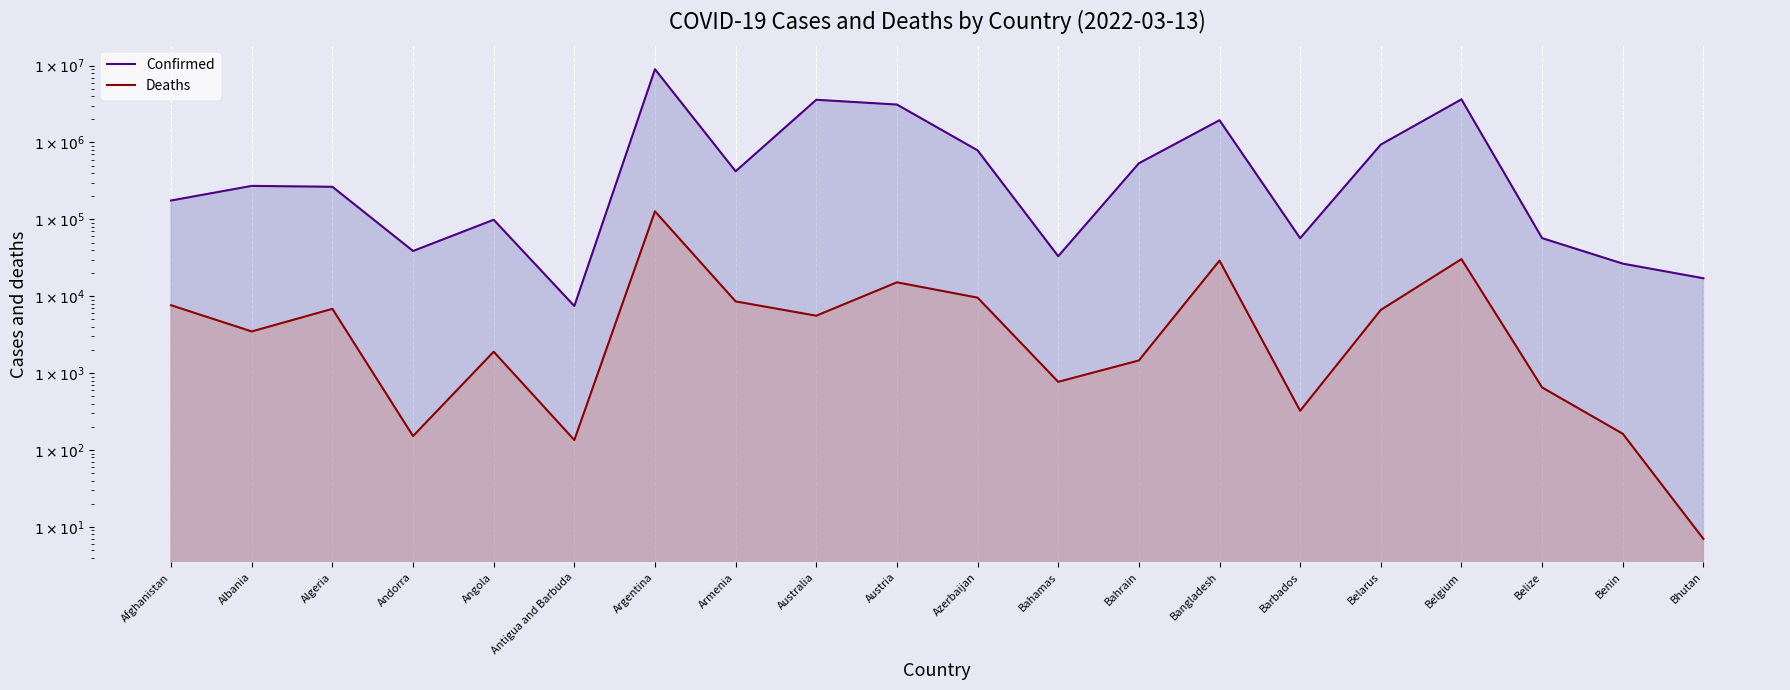

Which series has the largest total across all categories?

Confirmed